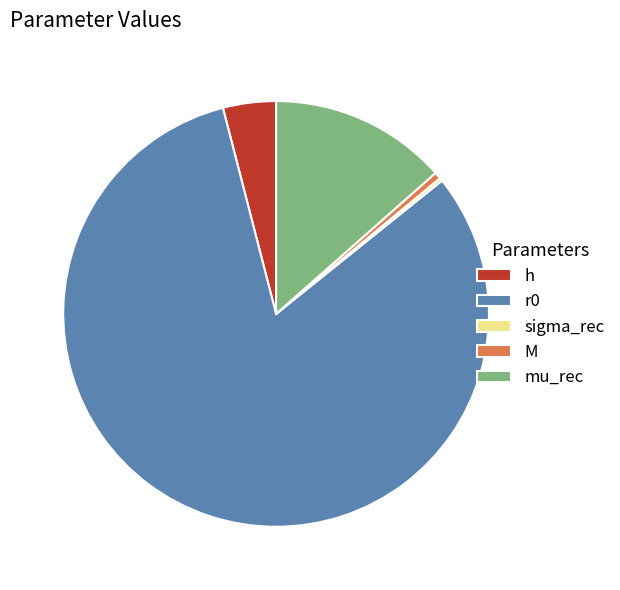

True or false: mu_rec accounts for 20% of the total.

False